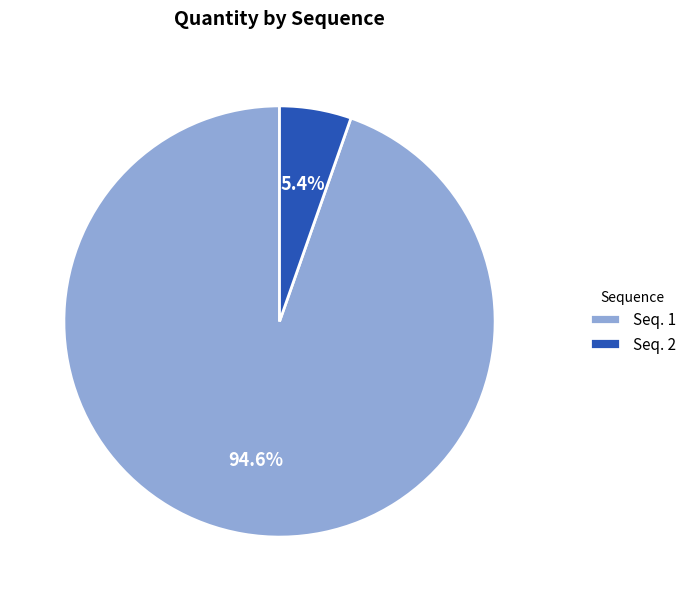

How many slices are in this pie chart?

2